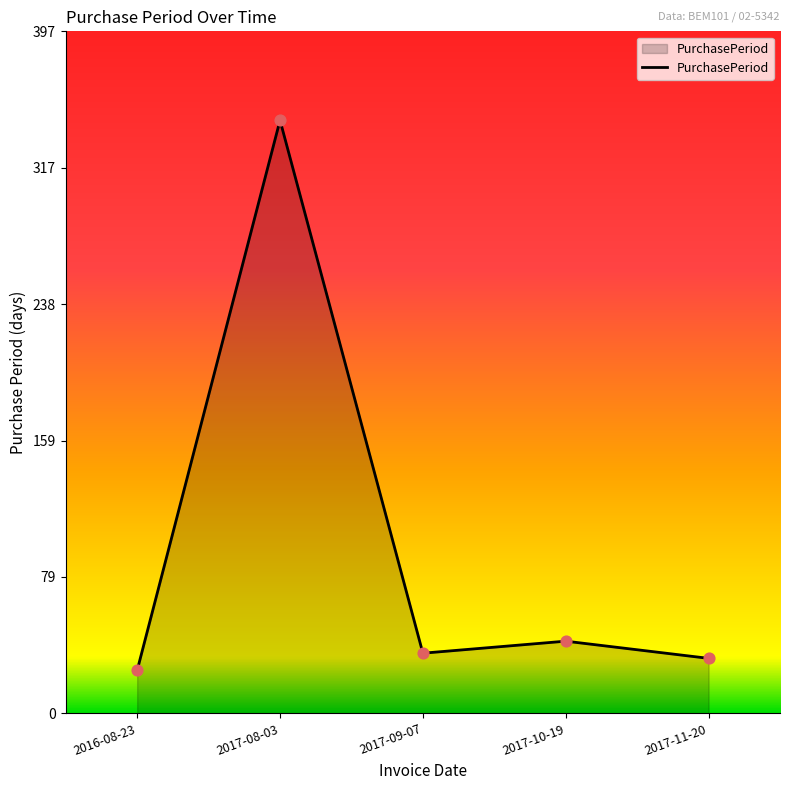

Which has a higher value, 2017-09-07 or 2016-08-23?

2017-09-07